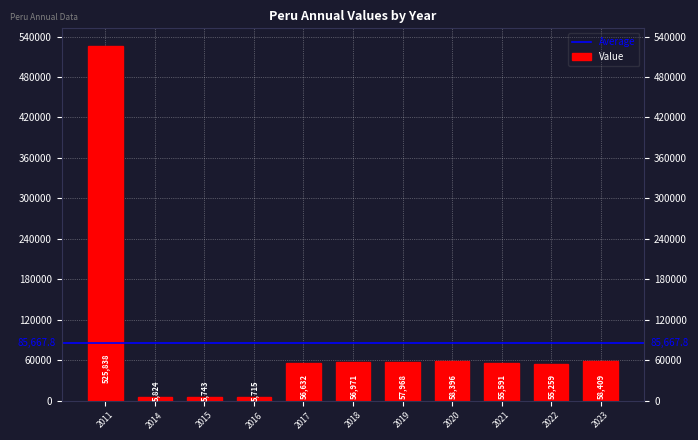

What is the average value?

85668